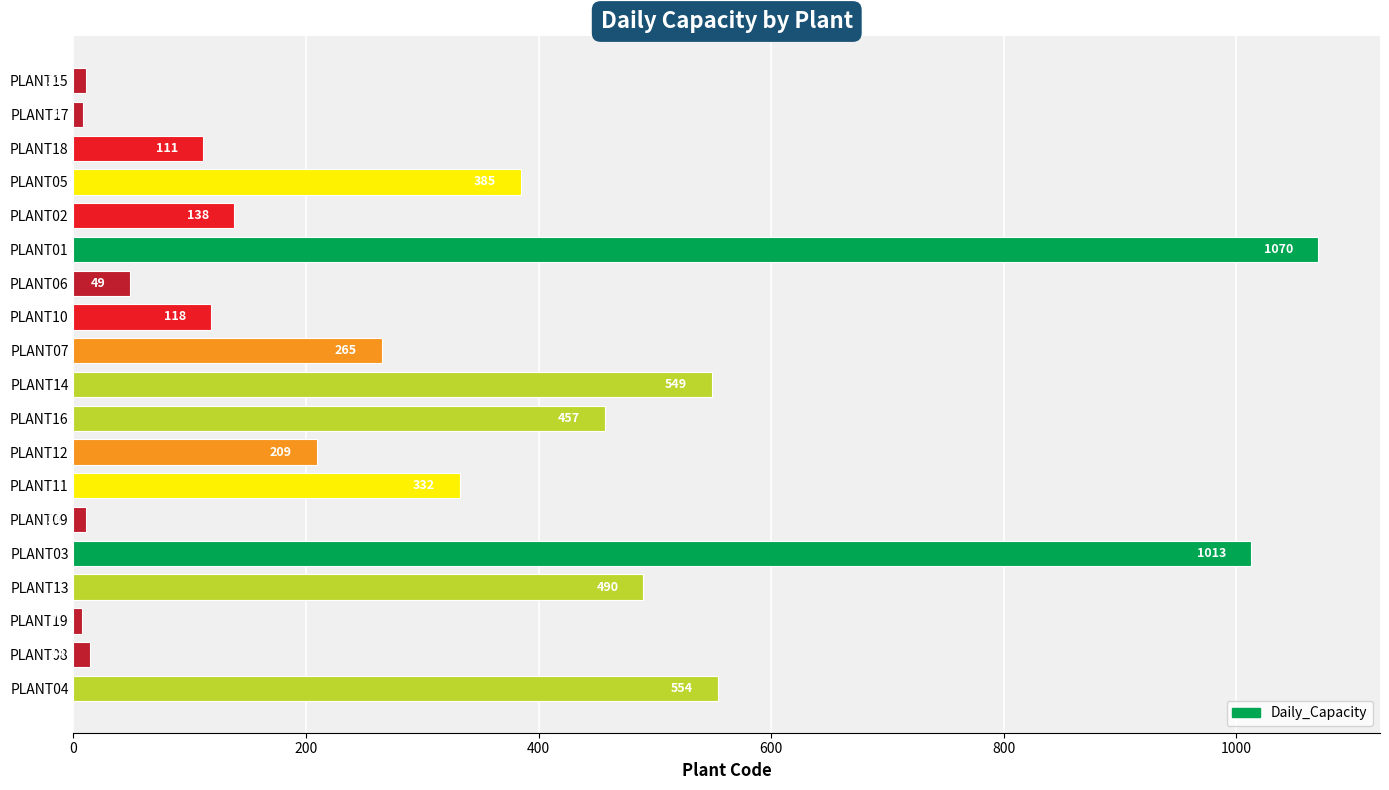

Reading top to bottom, extract all data points from this chart.

11	8	111	385	138	1070	49	118	265	549	457	209	332	11	1013	490	7	14	554